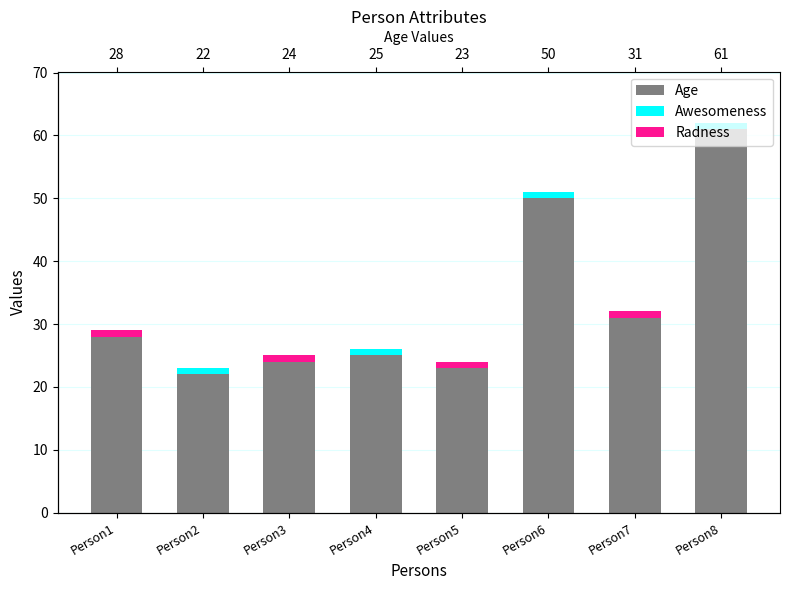

Reading left to right, transcribe all the data shown in this chart.

Age: Person1=28	Person2=22	Person3=24	Person4=25	Person5=23	Person6=50	Person7=31	Person8=61
Awesomeness: Person1=0	Person2=1	Person3=0	Person4=1	Person5=0	Person6=1	Person7=0	Person8=1
Radness: Person1=1	Person2=0	Person3=1	Person4=0	Person5=1	Person6=0	Person7=1	Person8=0